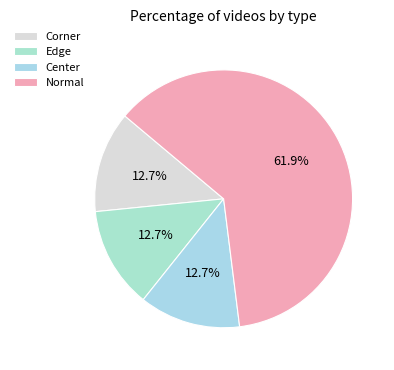

Which slice is the largest?

Normal